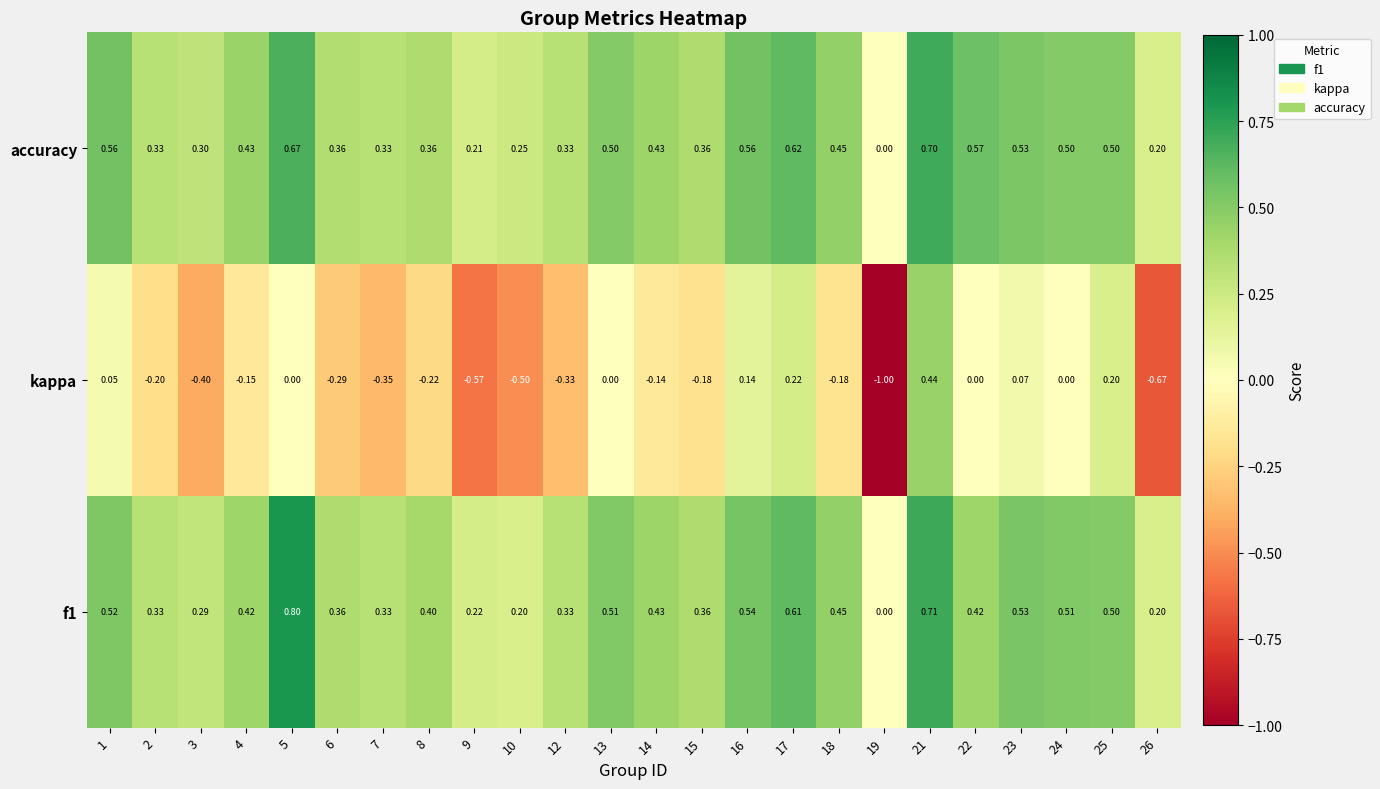

Between 18 and 26, which series saw the biggest shift?

kappa